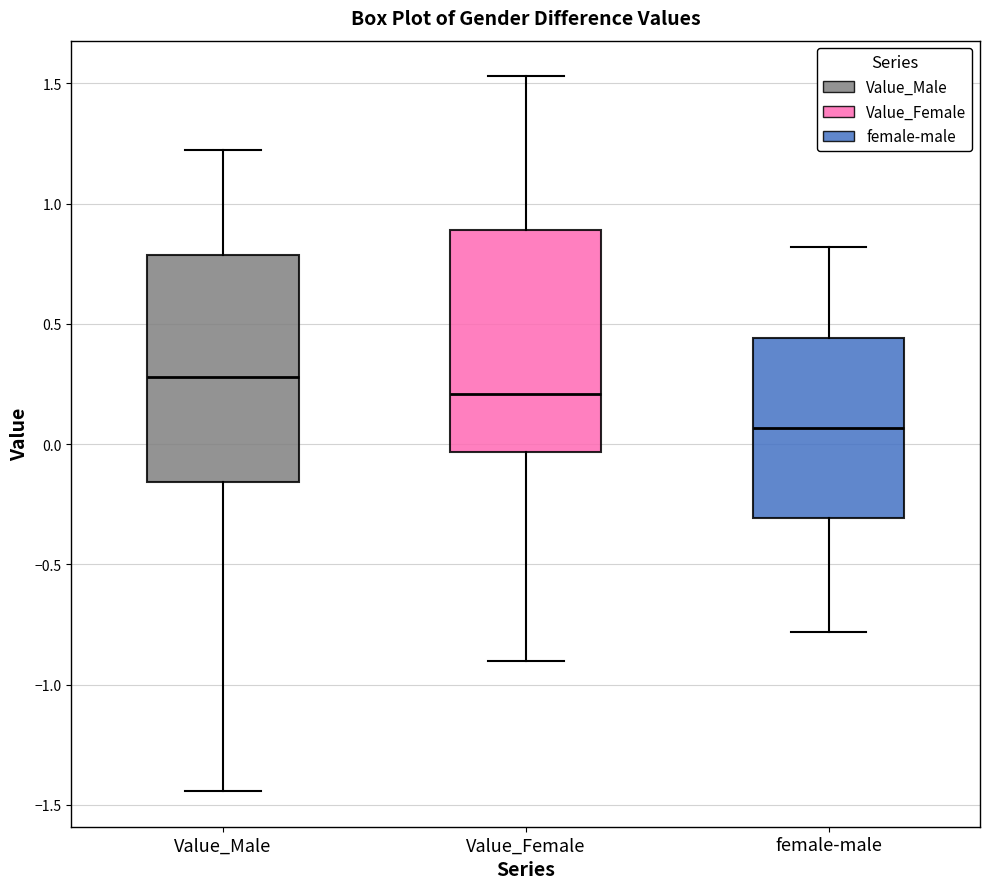

Reading left to right, read every box against the y-axis: the position of its median line, the range the box covers, and the ends of its whiskers. The values are not printed on the chart, so give them approximately, as read against the axis.

Value_Male: median 0.30, box -0.15 to 0.80, whiskers -1.45 to 1.20
Value_Female: median 0.20, box -0.05 to 0.90, whiskers -0.90 to 1.55
female-male: median 0.05, box -0.30 to 0.45, whiskers -0.80 to 0.80